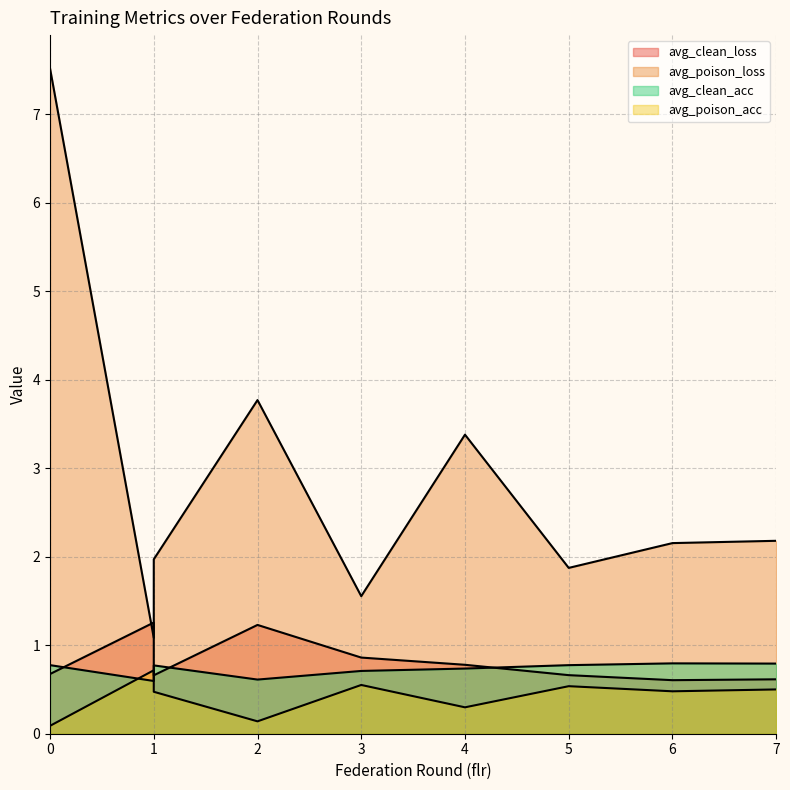

What is the total value across all series at 4?

5.2